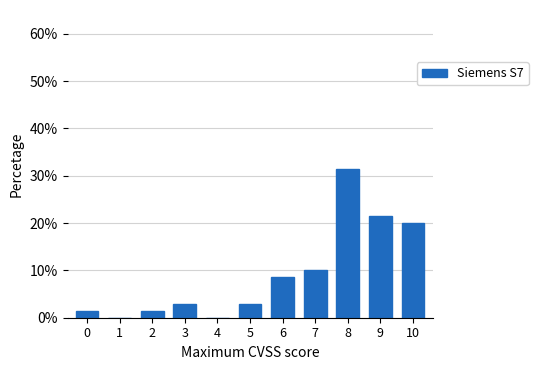

Reading right to left, transcribe all the data shown in this chart.

10=20.0	9=21.4	8=31.4	7=10.0	6=8.6	5=2.9	4=0.0	3=2.9	2=1.4	1=0.0	0=1.4